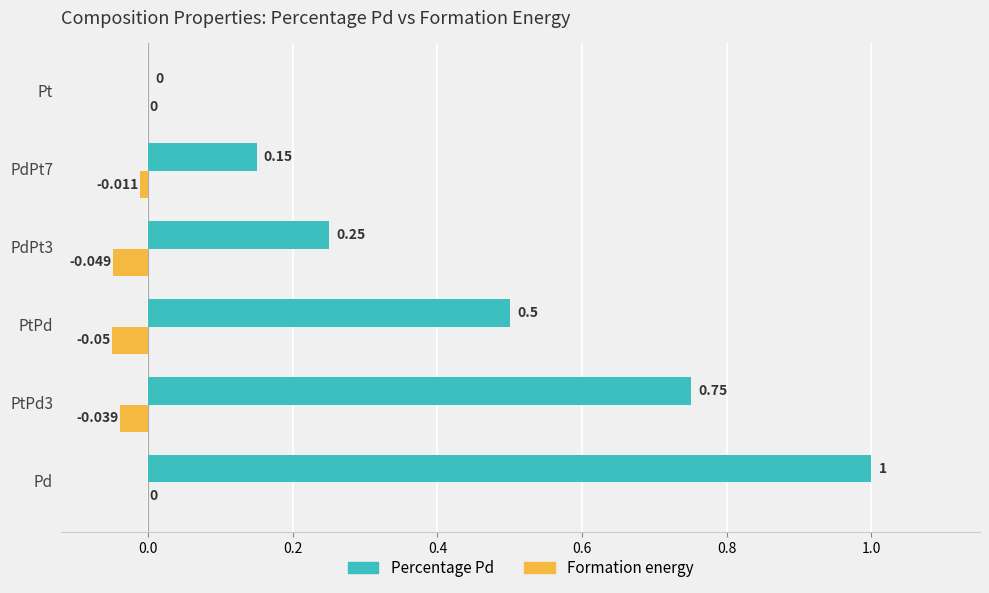

Which category has the highest value across all series?

Pd